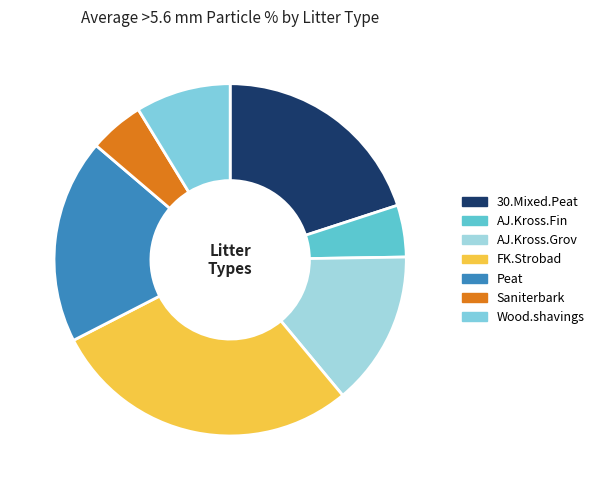

Does any single category account for the majority?

No